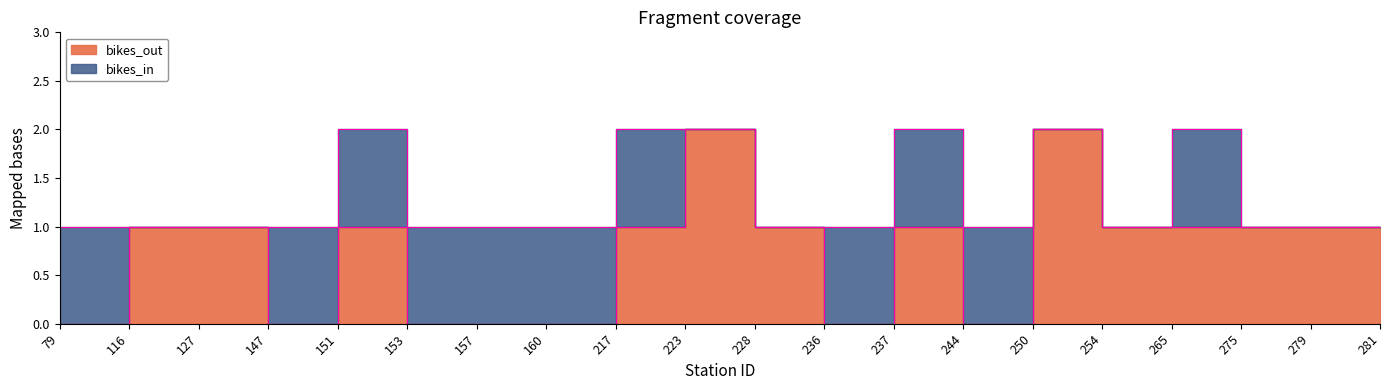

List the labels in order of value, largest first.

223, 250, 116, 127, 151, 217, 228, 237, 254, 265, 275, 279, 281, 79, 147, 153, 157, 160, 236, 244